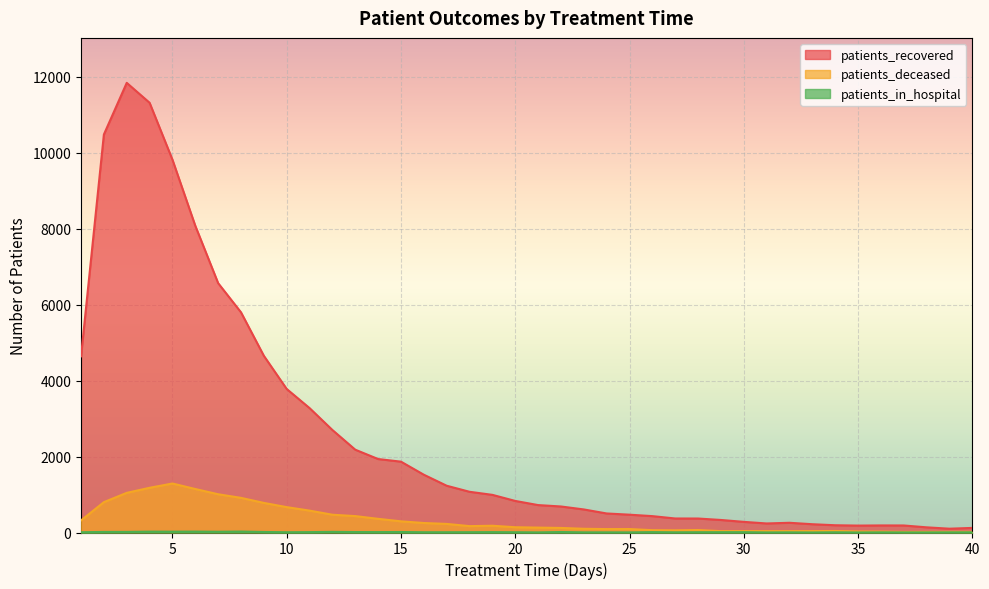

What is the sum of the patients_recovered values at 28 and 16?

1889